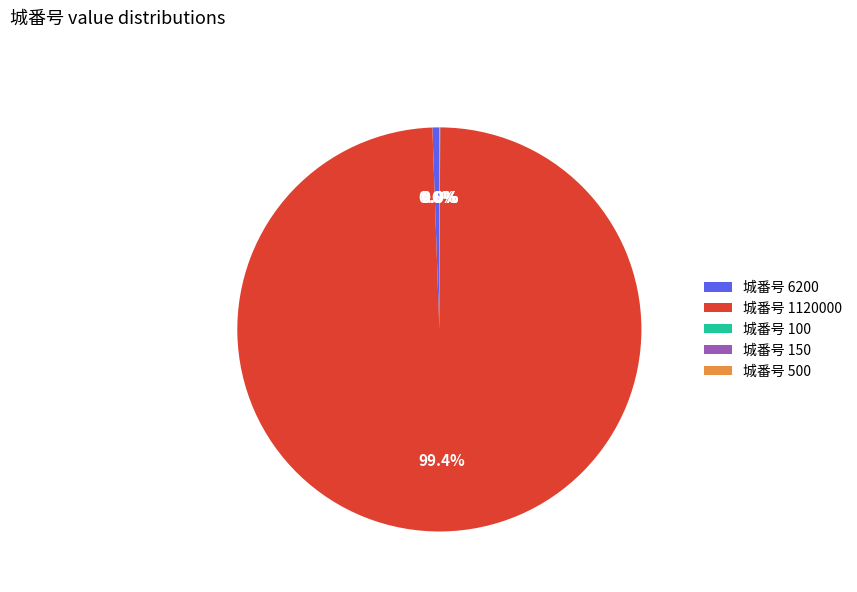

Do 城番号 1120000 and 城番号 6200 together represent more than half of the pie?

Yes